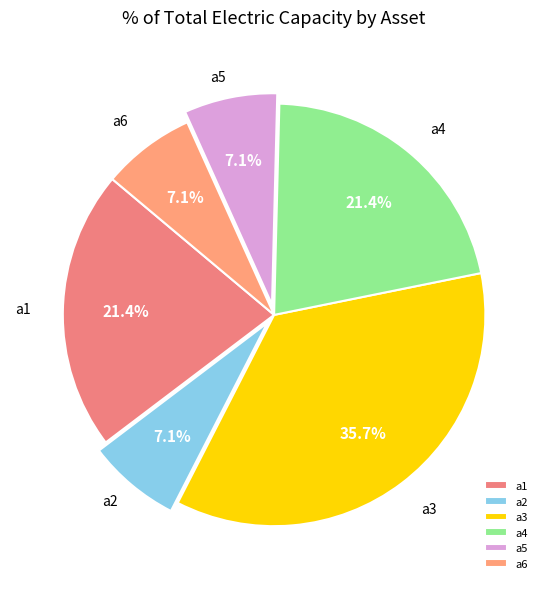

Which has a higher value, a6 or a3?

a3